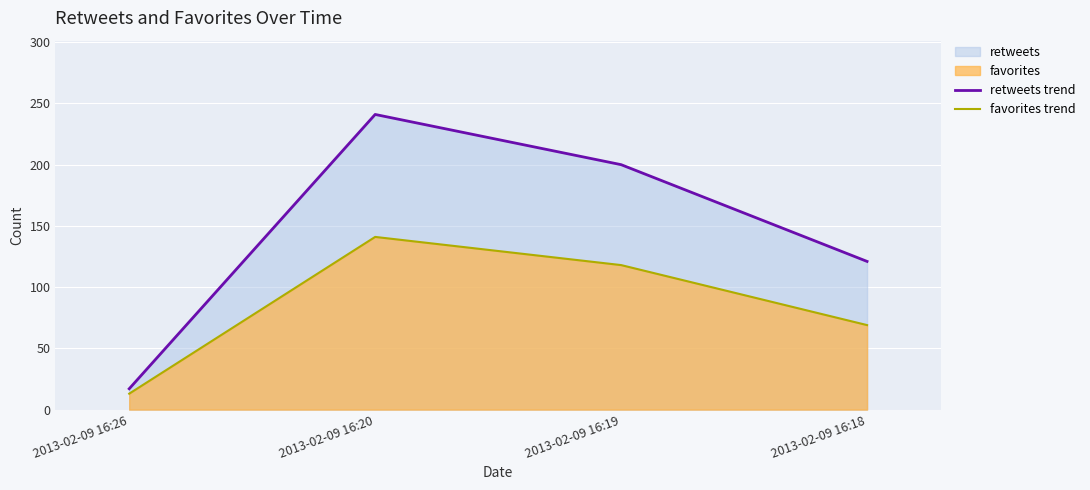

Between 2013-02-09 16:19 and 2013-02-09 16:26, which is larger?

2013-02-09 16:19